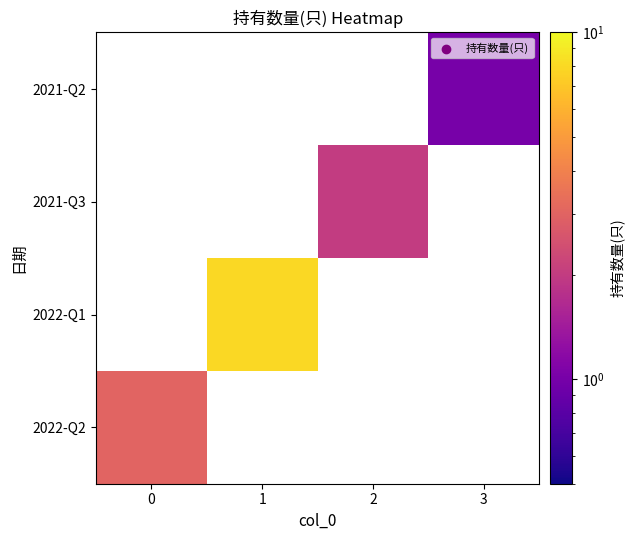

At how many categories does at least one series exceed 1?

3